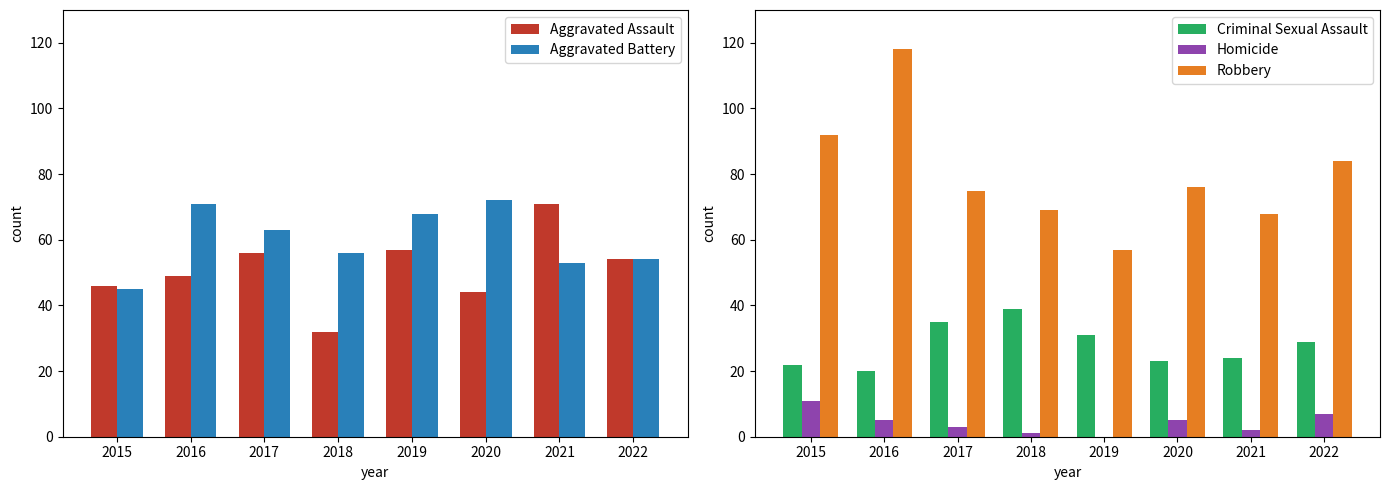

List the labels in order of Robbery value, smallest first.

2019, 2021, 2018, 2017, 2020, 2022, 2015, 2016